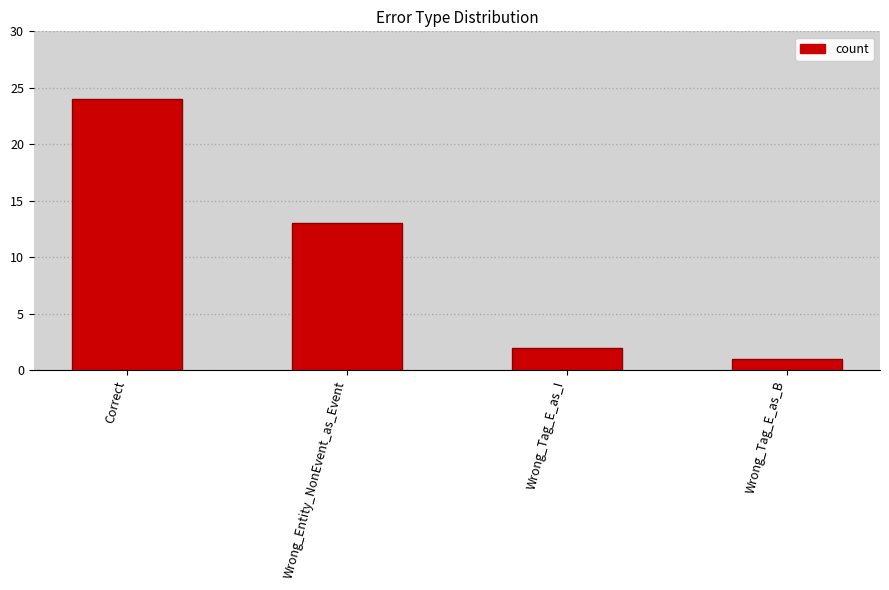

Which category has the lowest value across all series?

Wrong_Tag_E_as_B